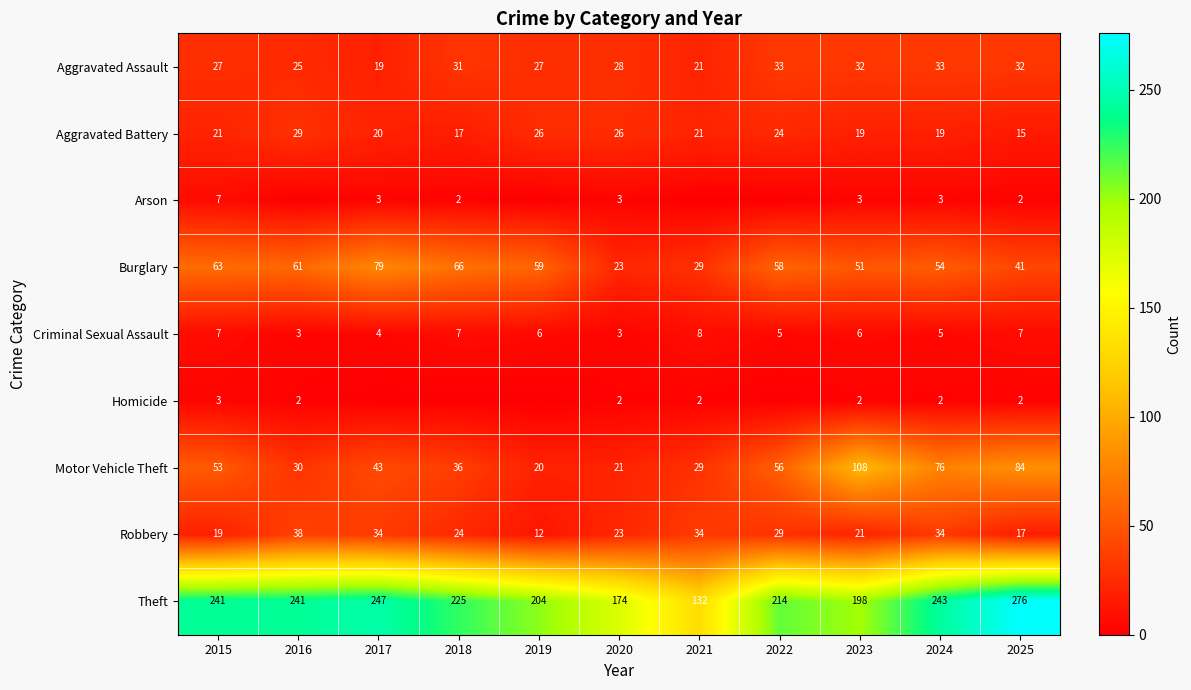

At which label does Robbery first exceed 24?

2016